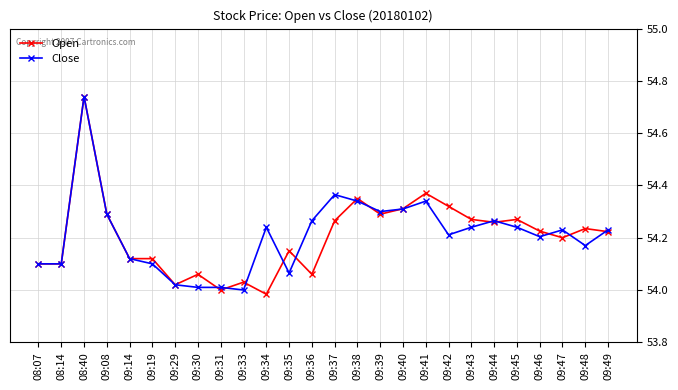

True or false: Close has more than 1 interior local peaks.

True